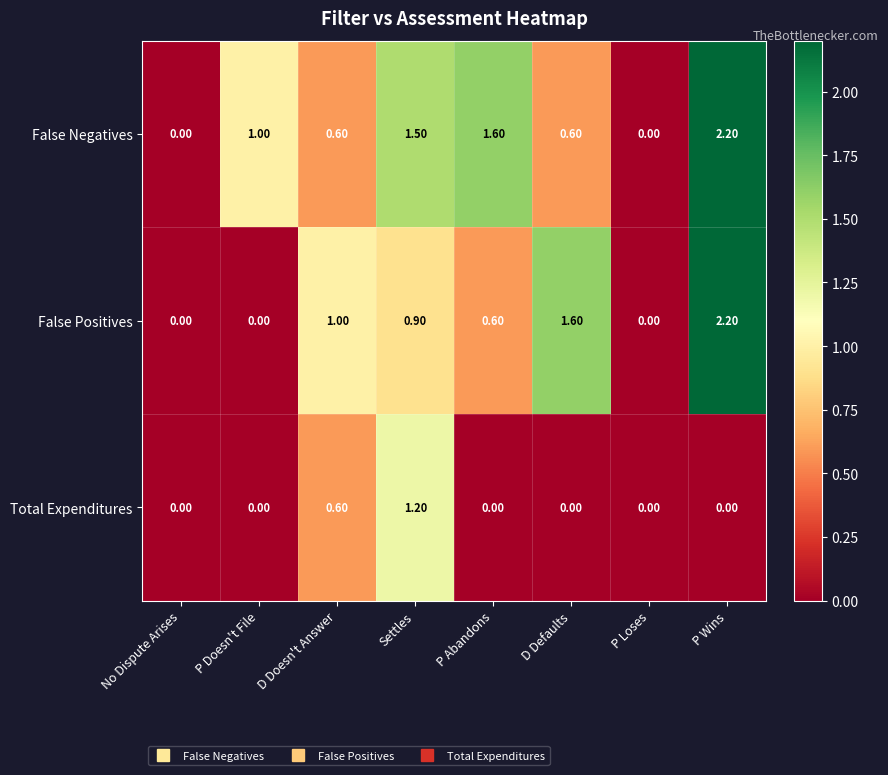

Which series has the largest total across all categories?

False Negatives